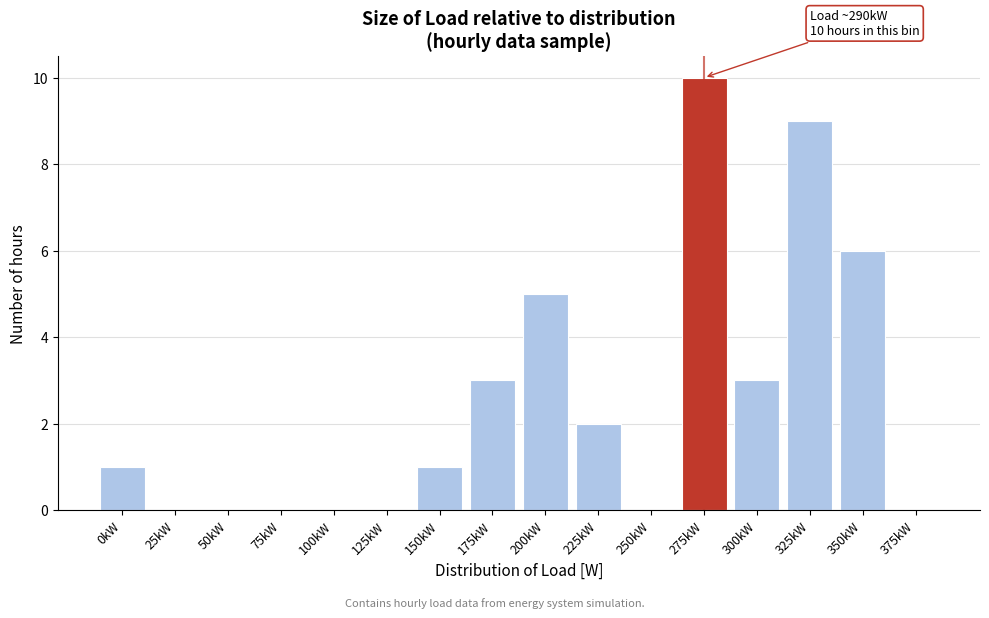

At which category does the chart reach its peak across all series?

275kW